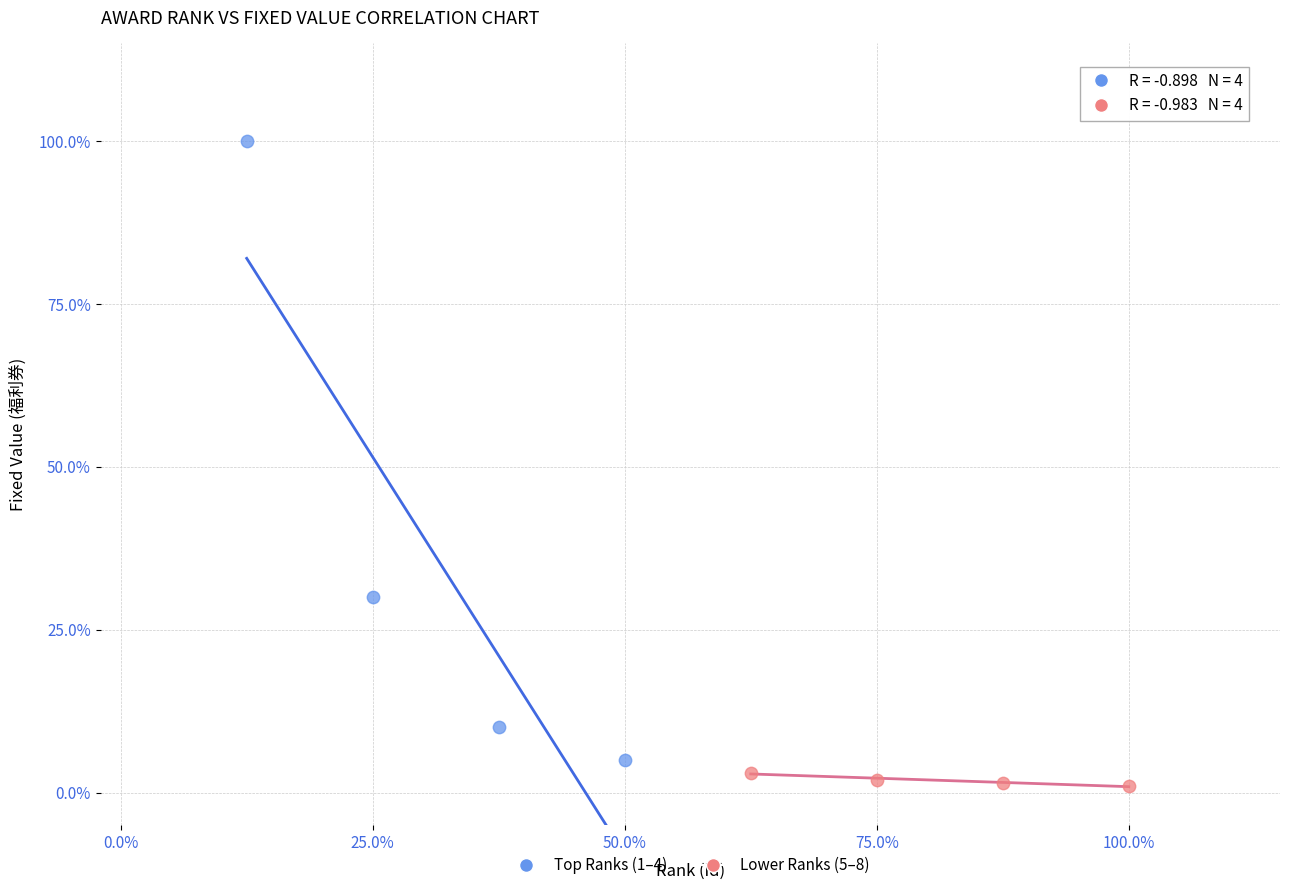

Which series contains the lowest Y value?

Lower Ranks (5–8)